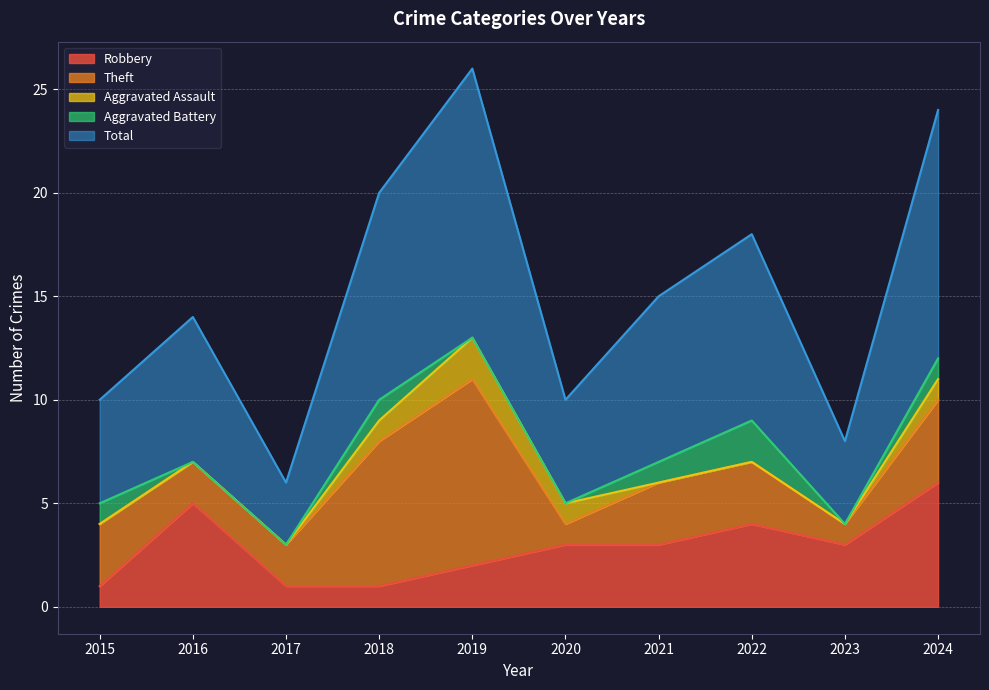

At which category does the chart reach its minimum across all series?

2015